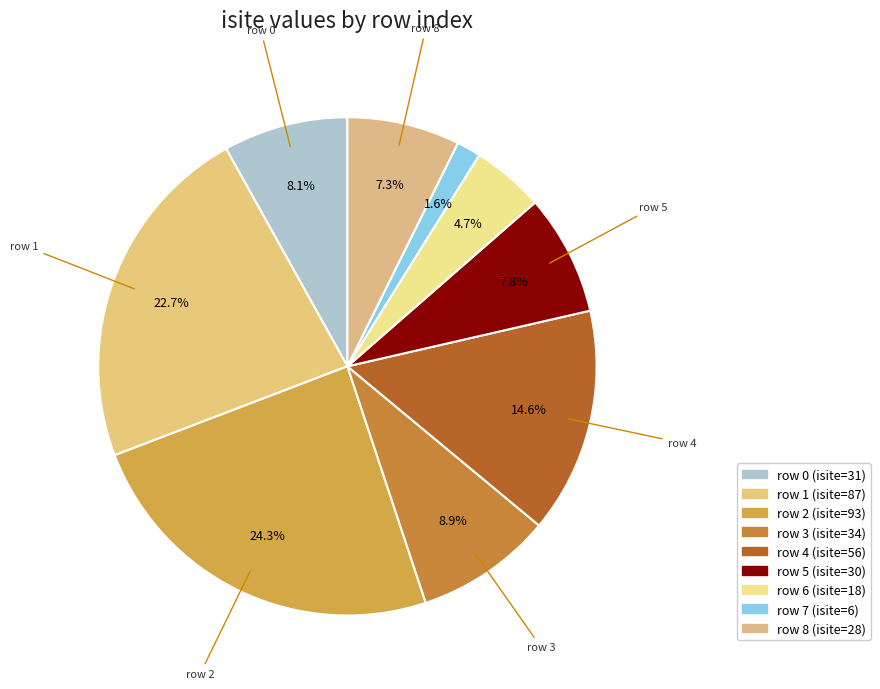

What is the smallest slice in the pie chart?

row 7